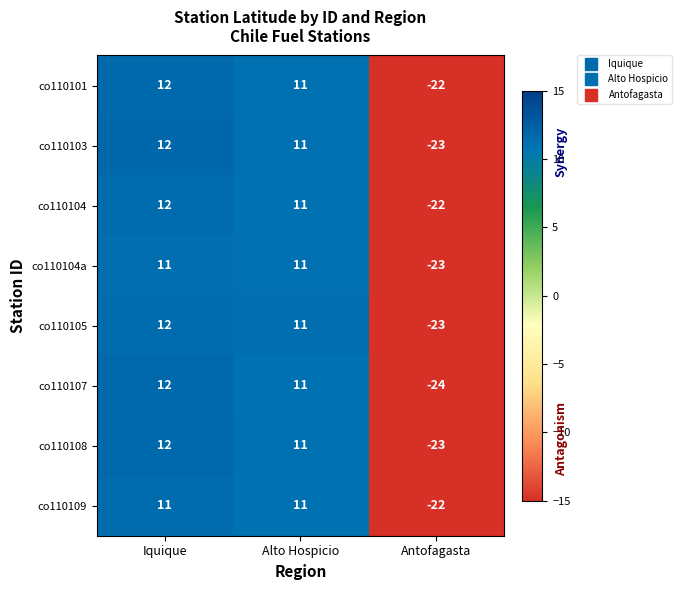

The value of co110108 at Alto Hospicio is 18. True or false?

False